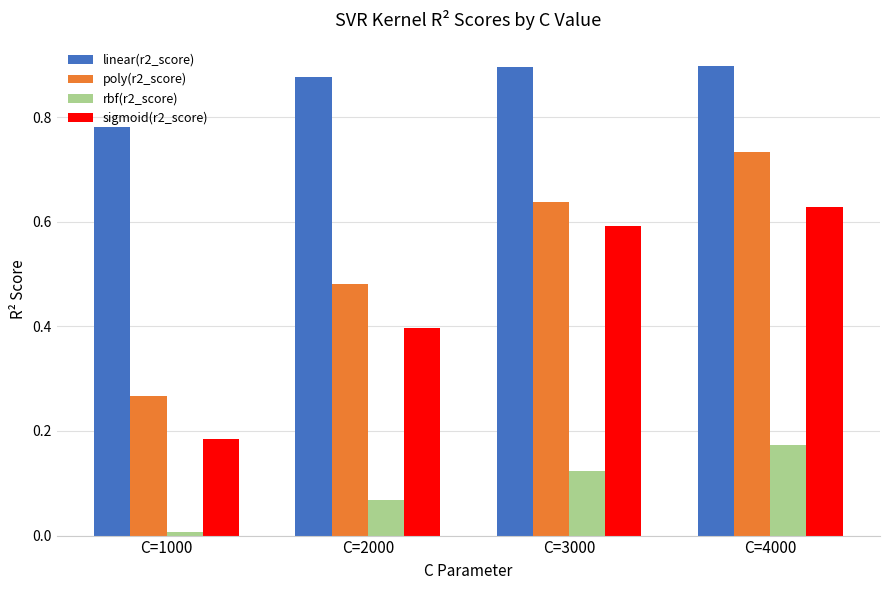

How many bars are there in total?

16